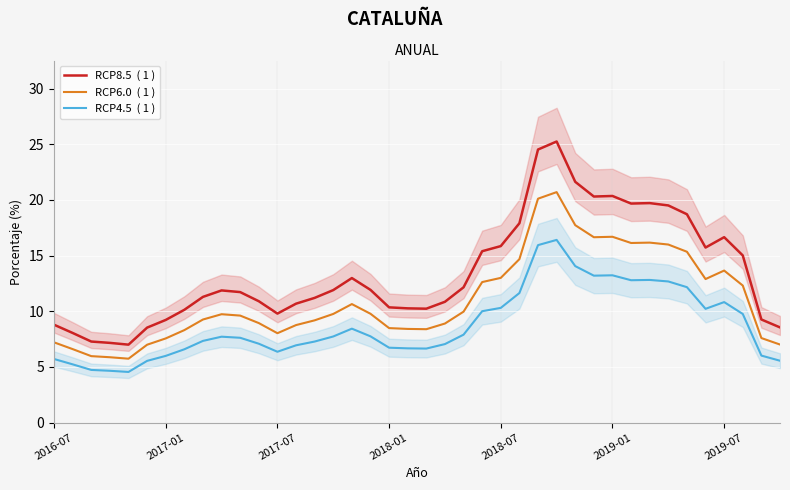

What is the sum of all RCP8.5  ( 1 ) values?

538.2